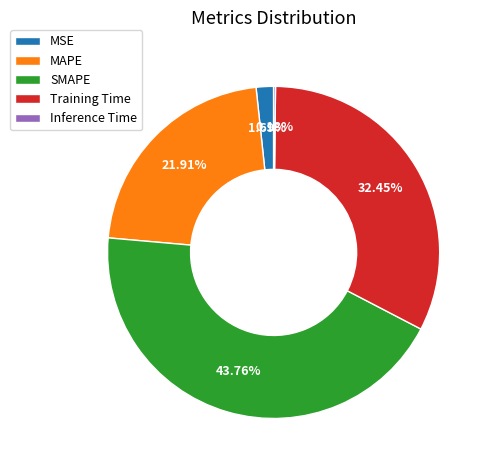

What percentage is the MAPE slice, to the nearest percent?

22%